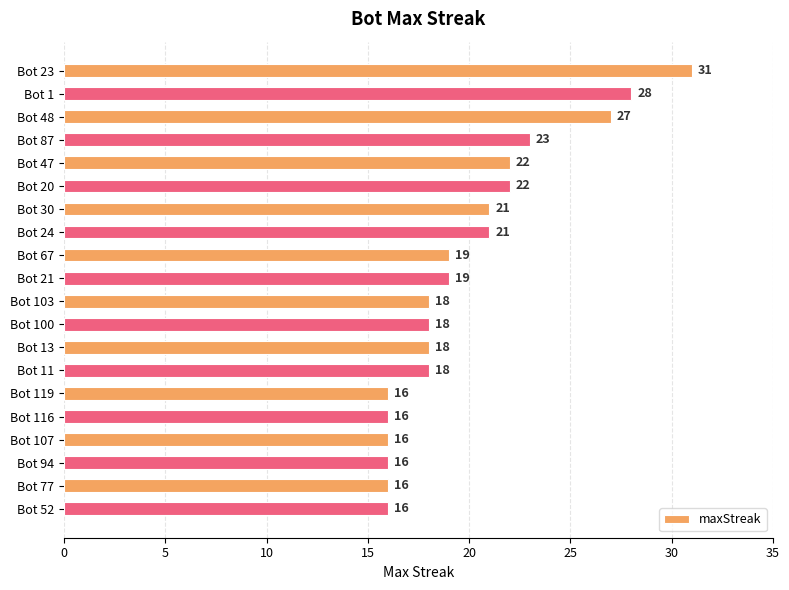

Are the bars grouped side by side (vs. stacked)?

No